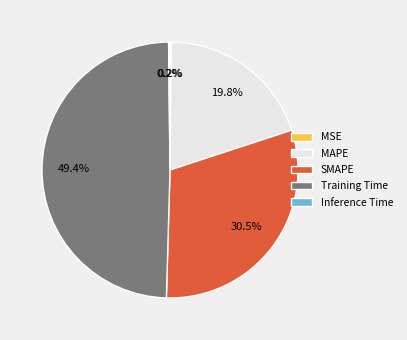

Is there a majority slice in this chart?

No